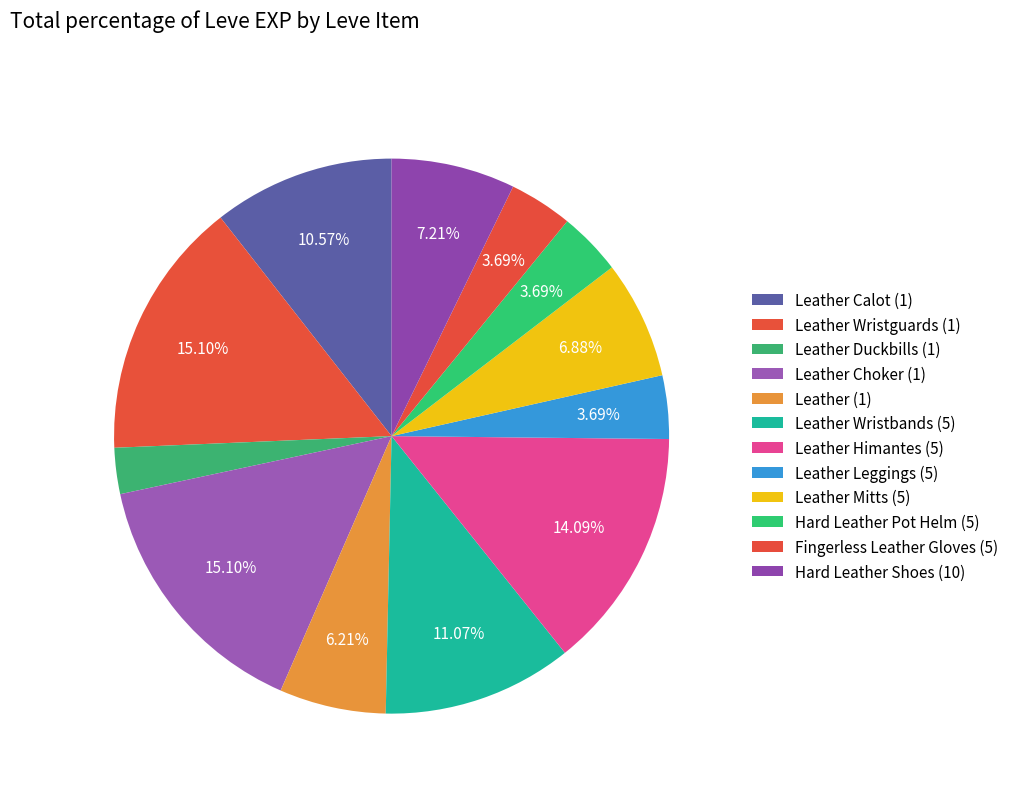

To the nearest percent, what is the combined percentage of Leather Calot (1) and Leather Choker (1)?

26%